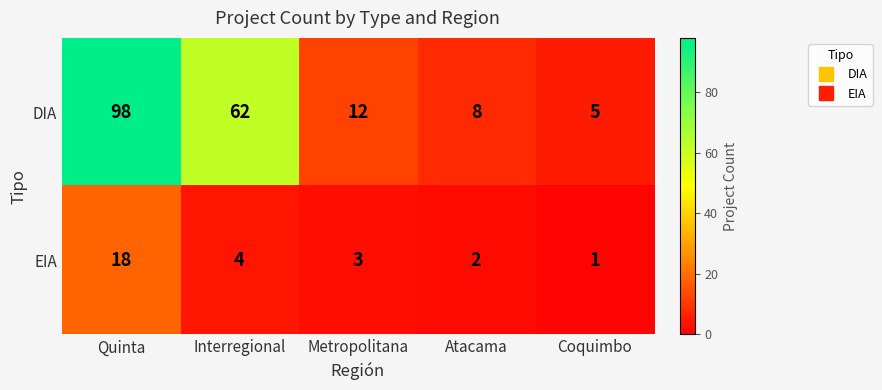

Which label corresponds to the largest value in the chart?

Quinta